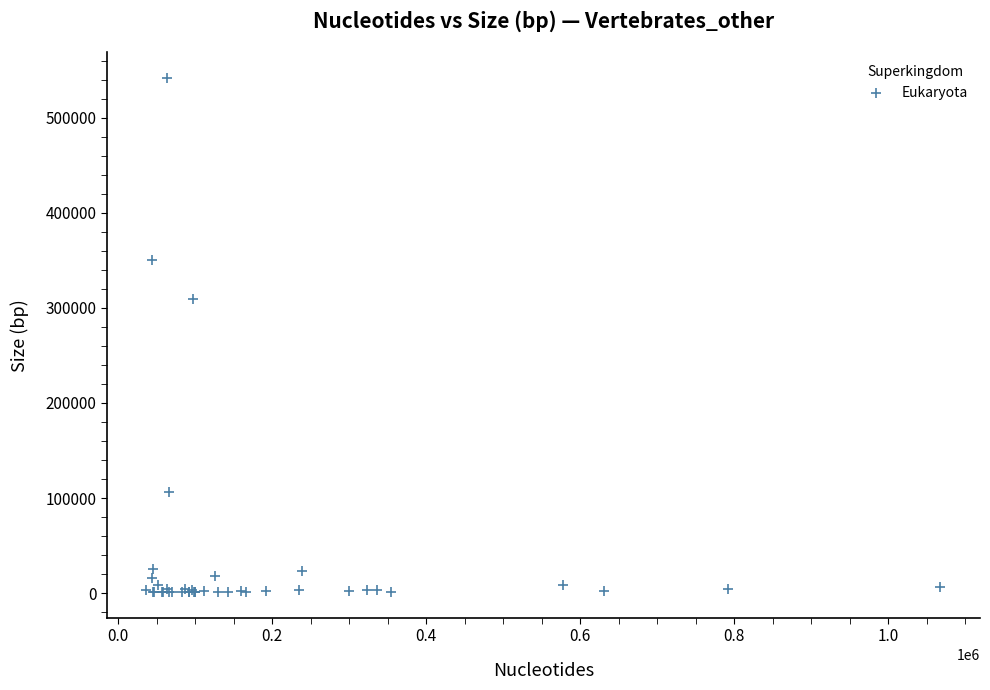

What Y value in the scatter plot is closest to 271276?

309807